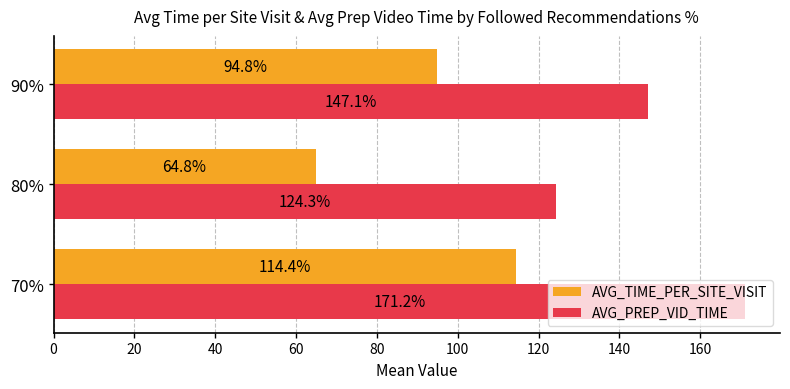

Rank the series at 90% from highest to lowest value.

AVG_PREP_VID_TIME, AVG_TIME_PER_SITE_VISIT